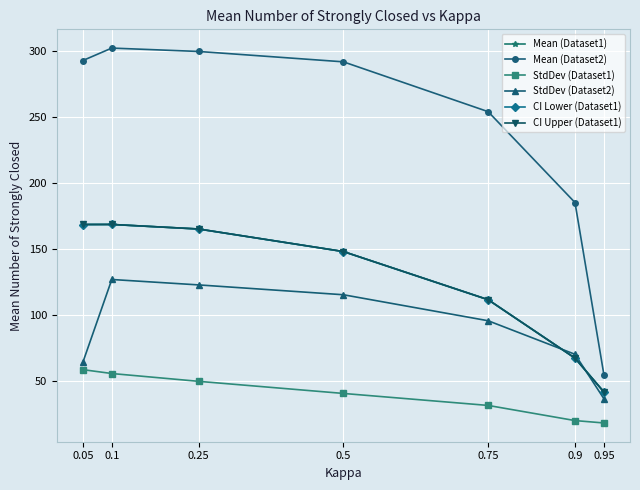

What is the total value across all series at 0.25?

966.6